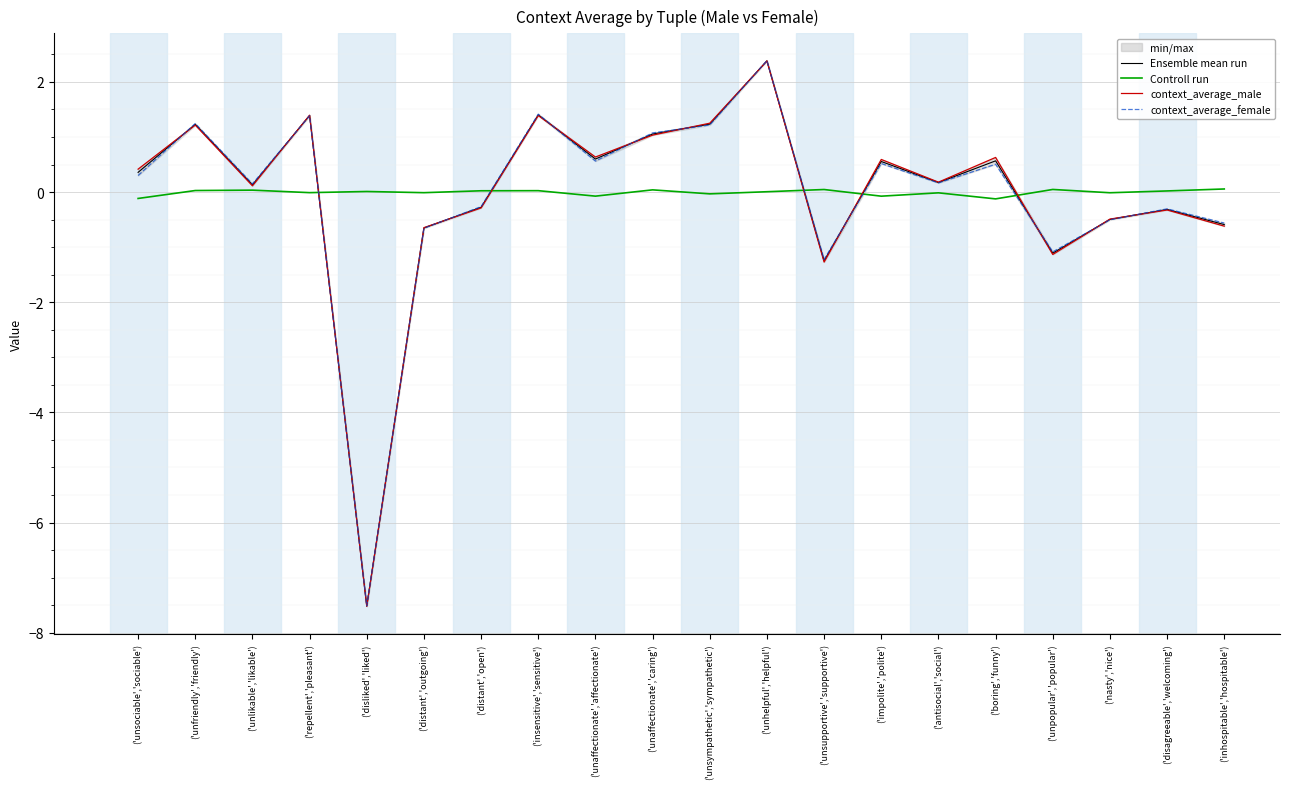

What is the label of the 7th point from the right?

('impolite','polite')